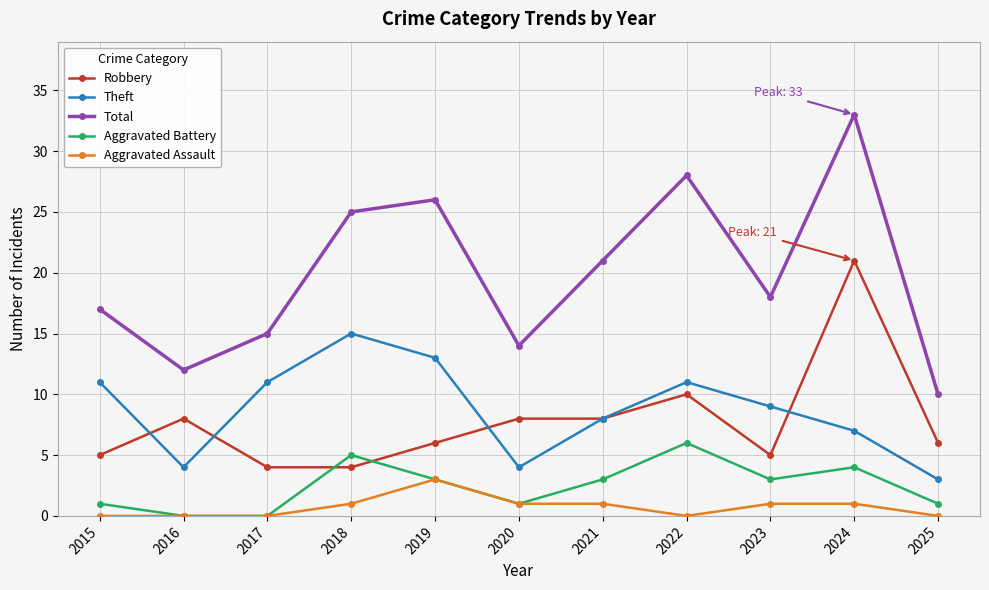

How many interior local valleys does the Total series have?

3